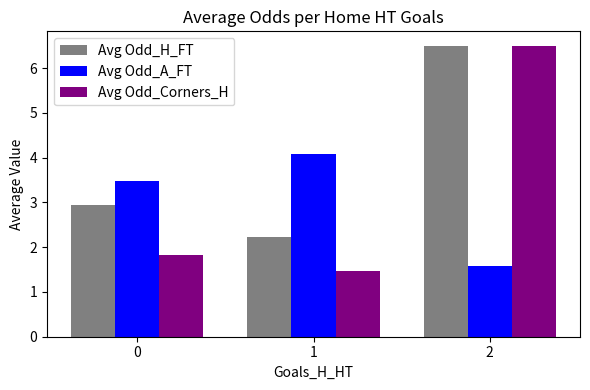

How many distinct data groups are displayed?

3